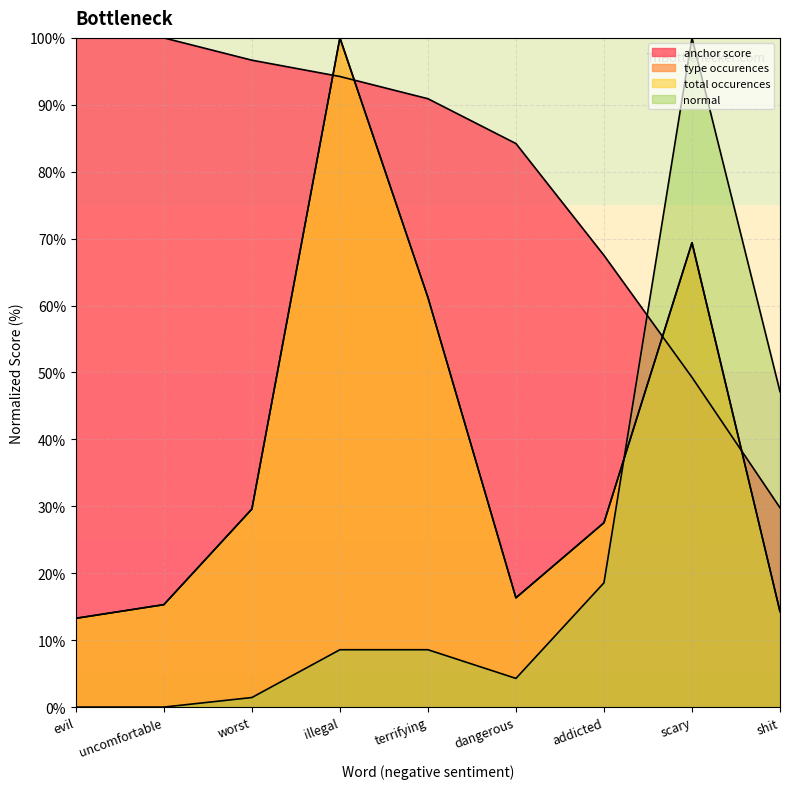

What is the difference between the maximum and second lowest values in the type occurences series?

85.7